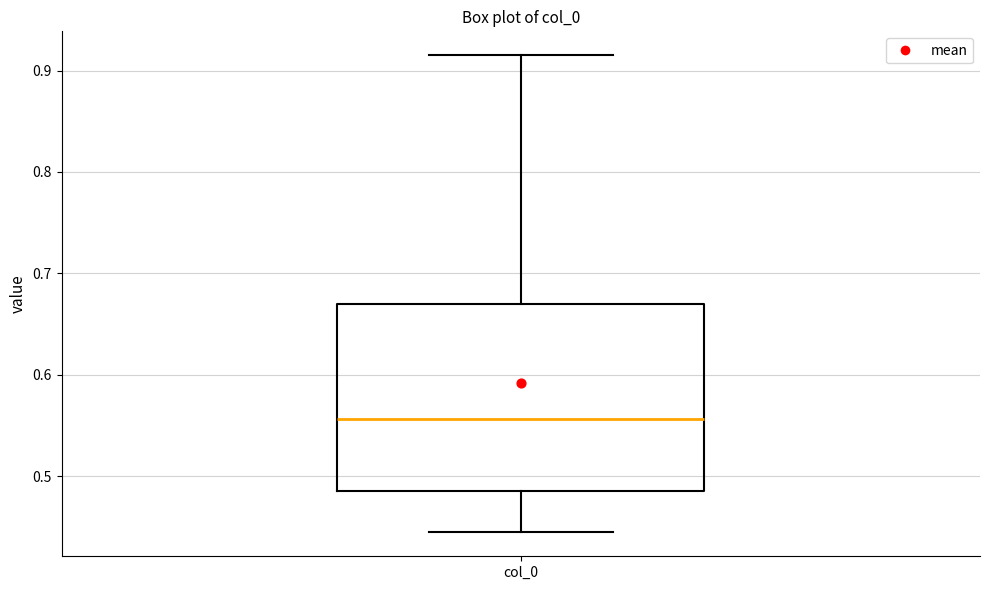

Read this box plot against the y-axis: the position of the median line, the range covered by the box, and the ends of both whiskers. The values are not printed on the chart, so give them approximately, as read against the axis.

median 0.56, box 0.49 to 0.67, whiskers 0.44 to 0.92